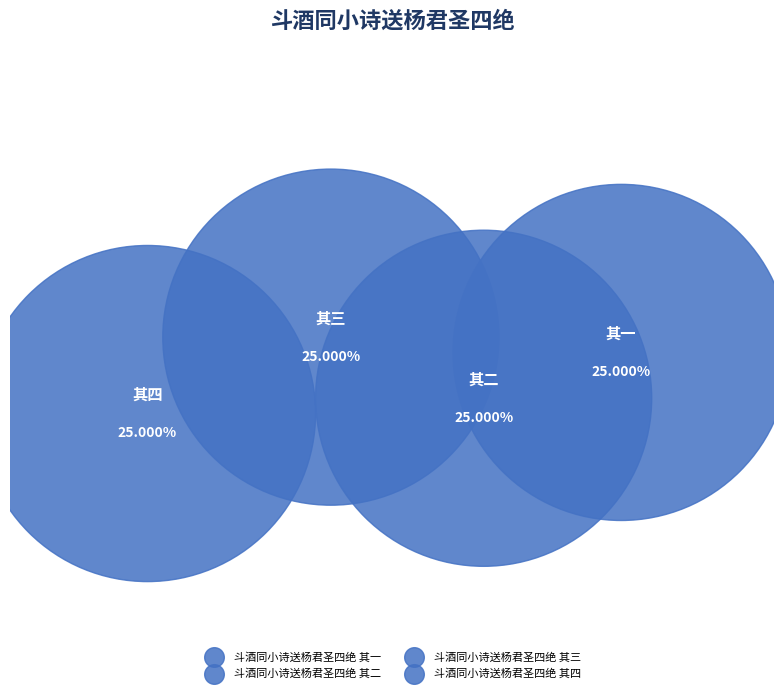

The 斗酒同小诗送杨君圣四绝 其一 slice represents 17% of the pie. True or false?

False